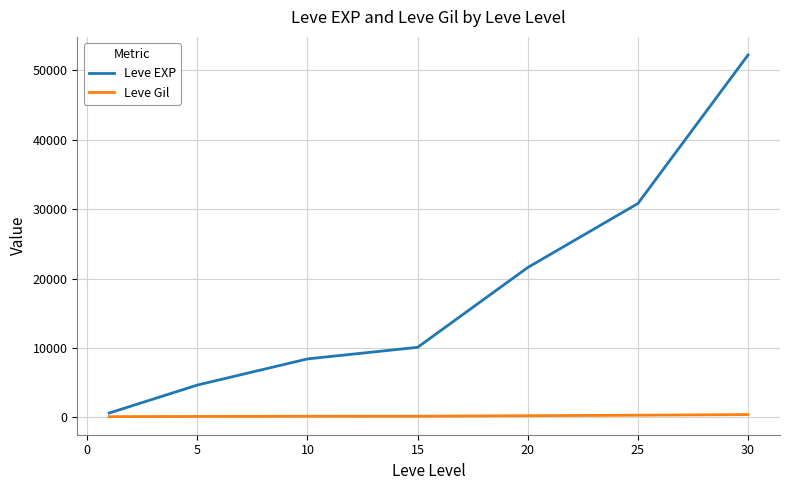

Which series has the widest spread of values?

Leve EXP